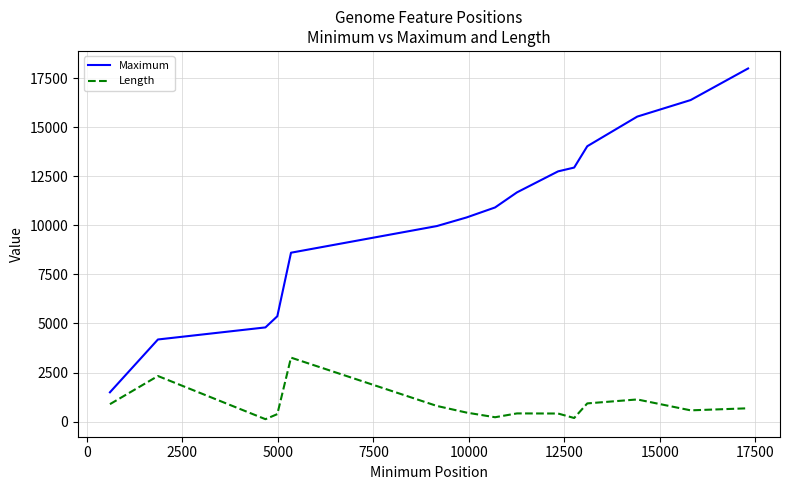

True or false: Length and Maximum cross at least once.

False